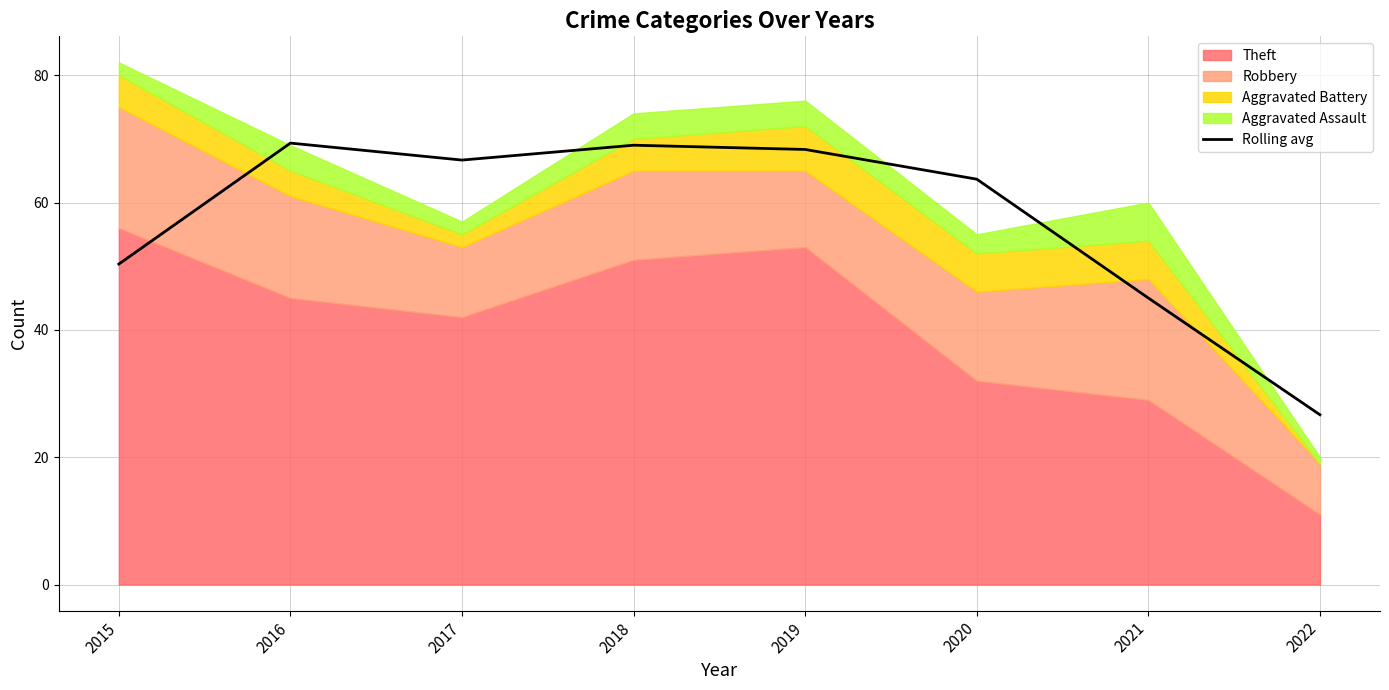

What is the difference between the maximum and second lowest values?

24.3